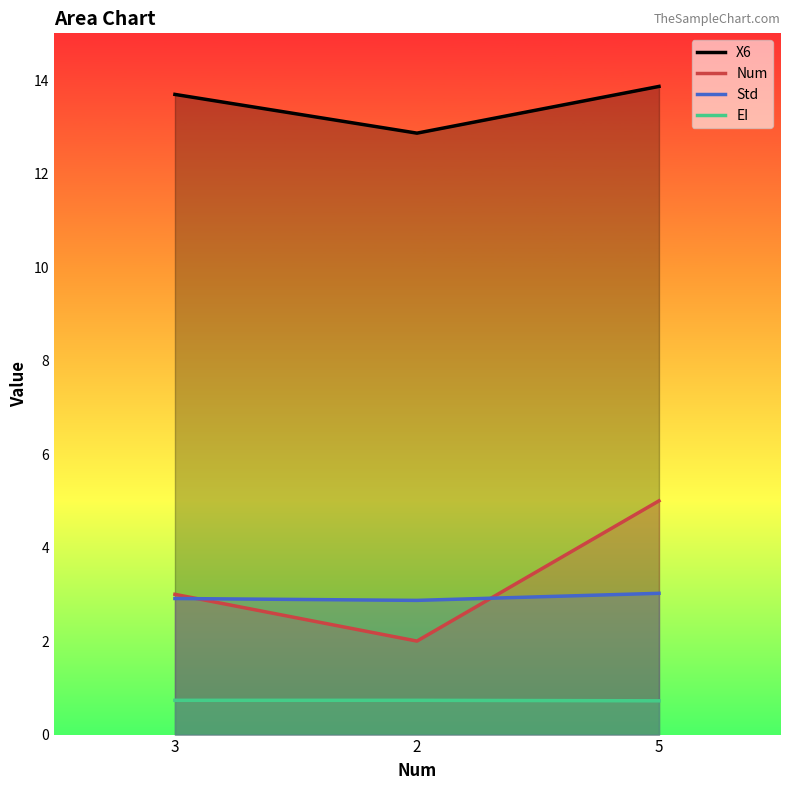

How many data points in X6 are above 13?

2